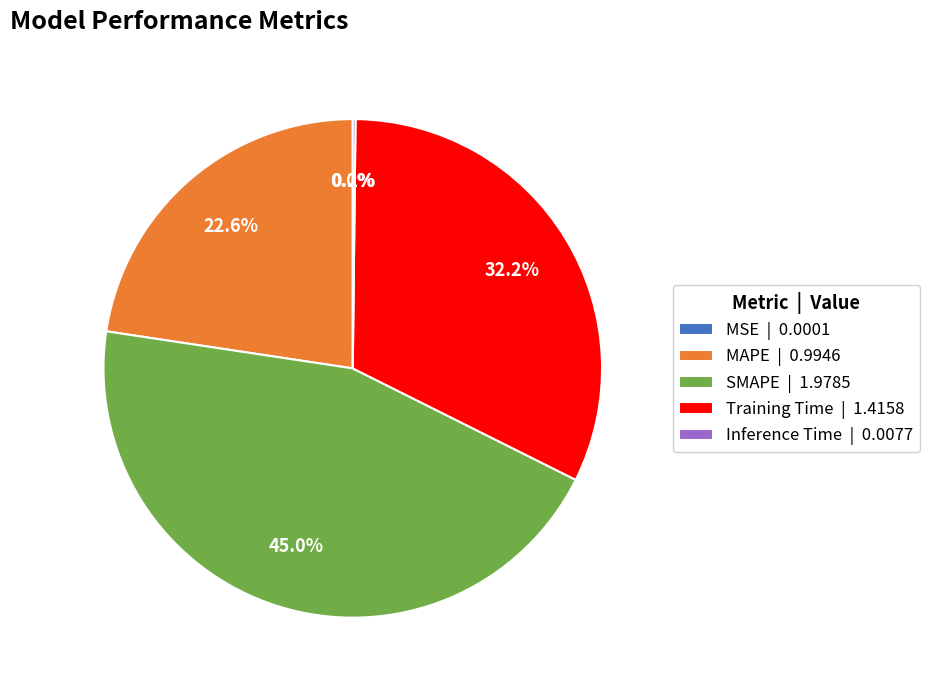

Between Training Time | 1.4158 and SMAPE | 1.9785, which is larger?

SMAPE | 1.9785